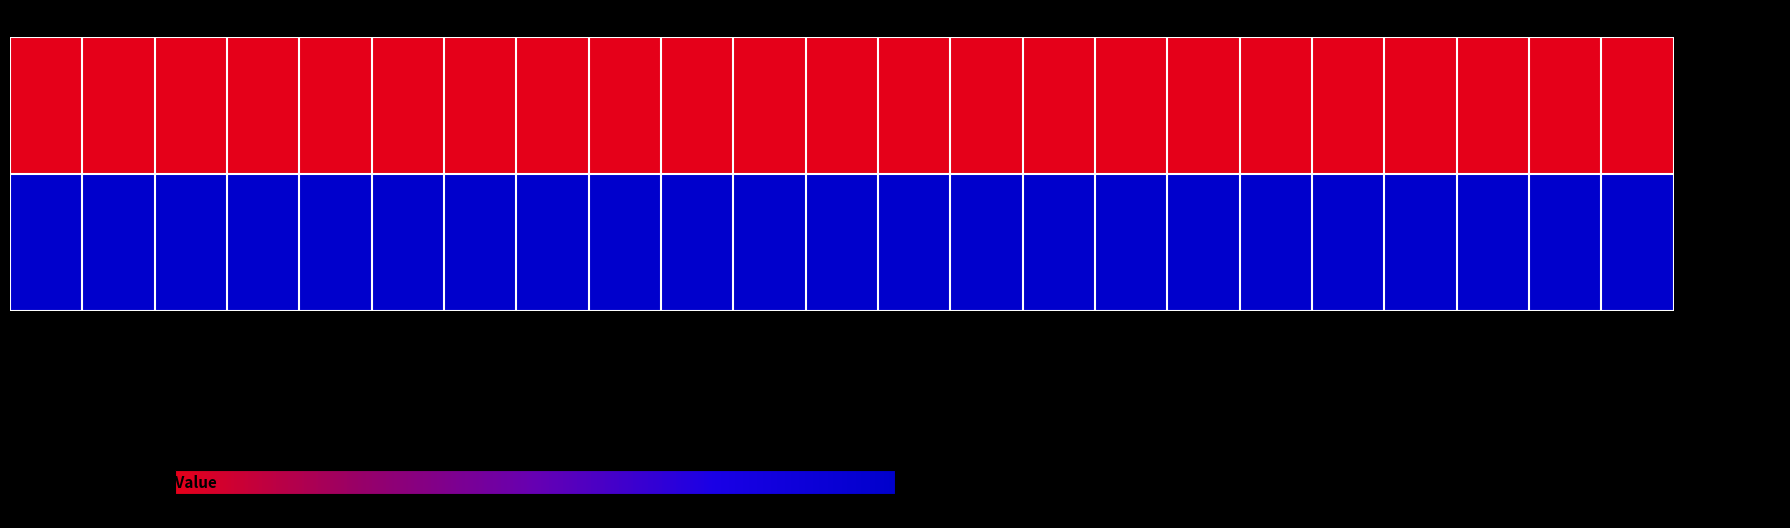

What is the spread (max minus min) of values at STL?

100